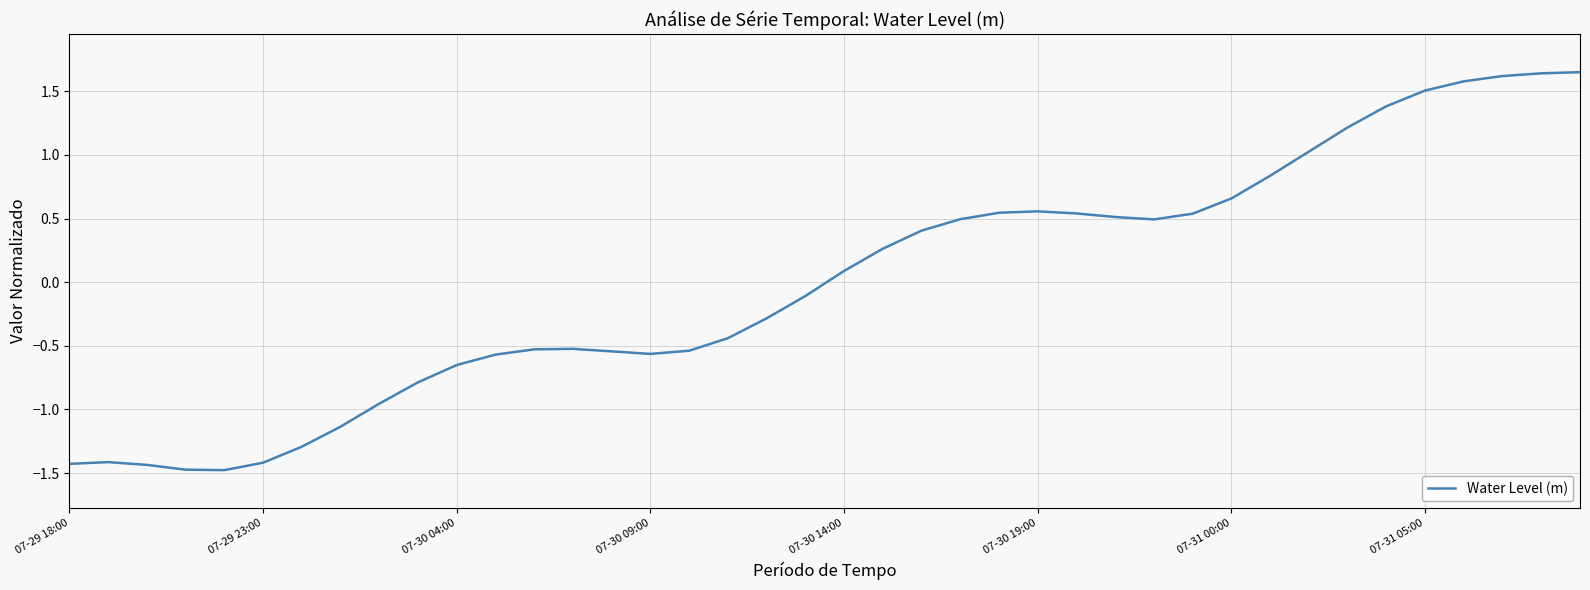

What is the difference between the maximum and minimum values?

3.1